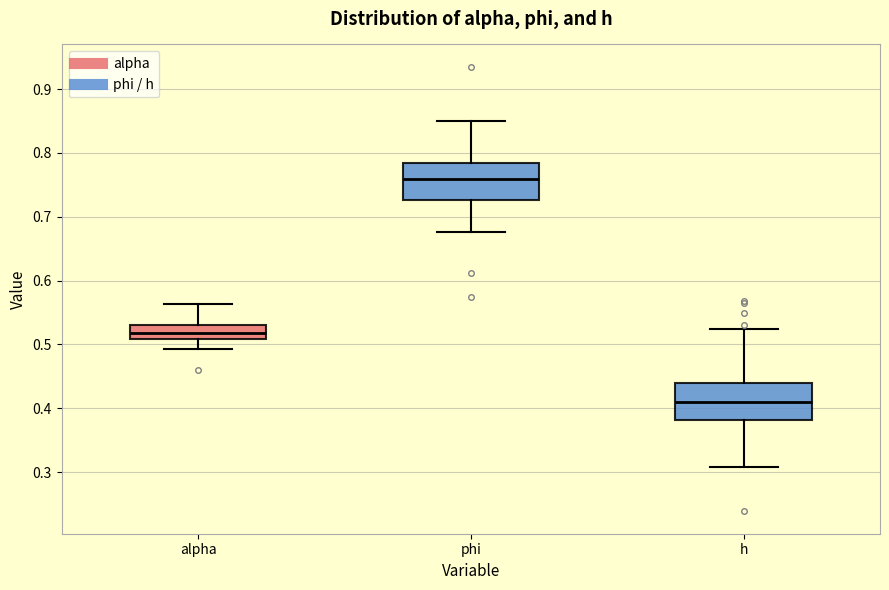

Reading left to right, read every box against the y-axis: the position of its median line, the range the box covers, and the ends of its whiskers. The values are not printed on the chart, so give them approximately, as read against the axis.

alpha: median 0.52, box 0.51 to 0.53, whiskers 0.49 to 0.56
phi: median 0.76, box 0.73 to 0.78, whiskers 0.68 to 0.85
h: median 0.41, box 0.38 to 0.44, whiskers 0.31 to 0.52